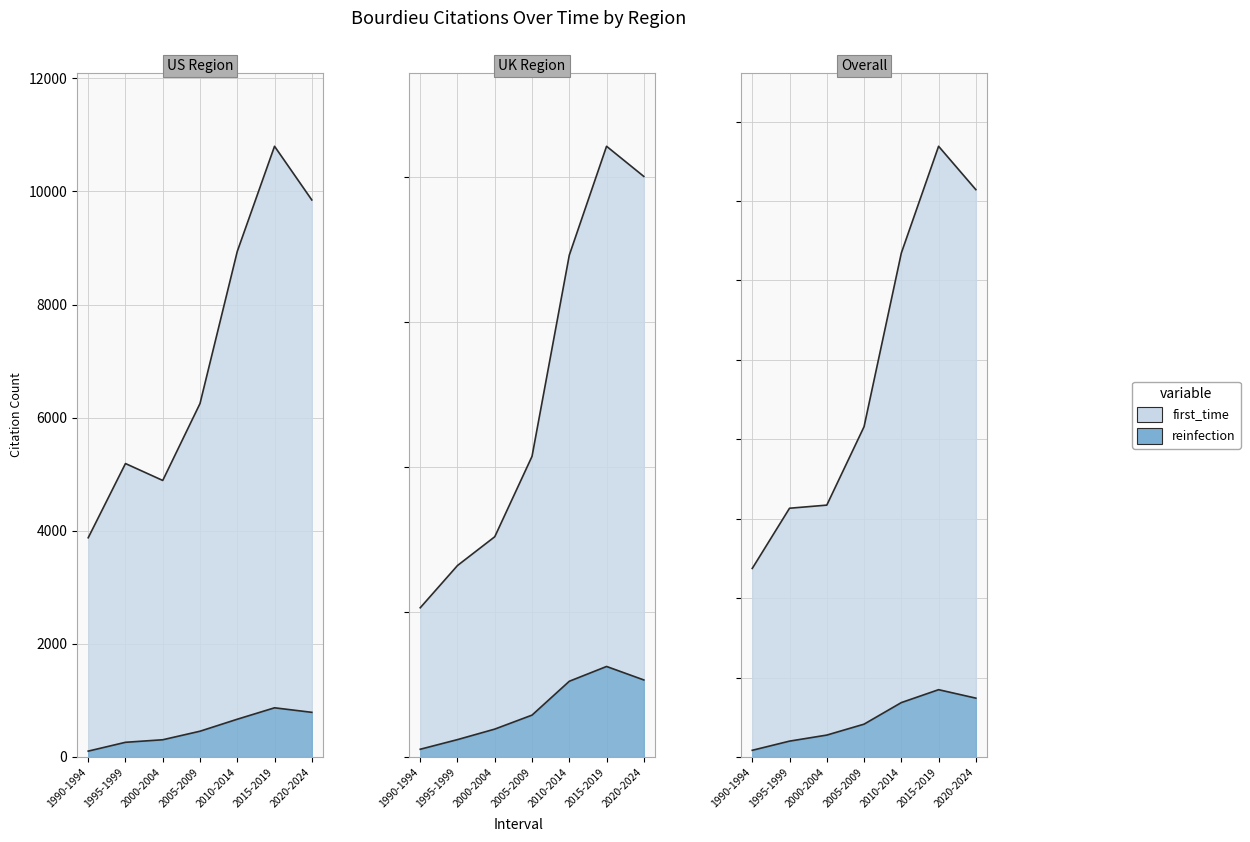

The value of Overall Total at 1995-1999 is 7831. True or false?

True